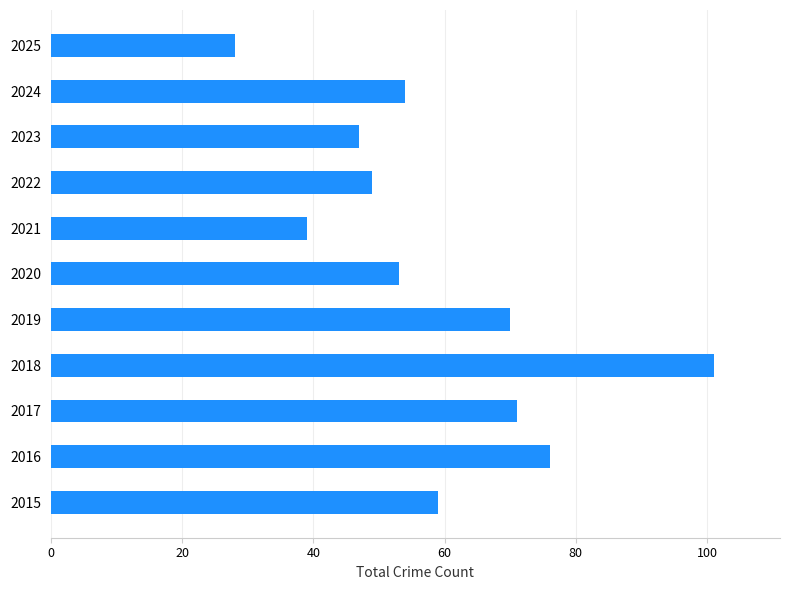

The chart shows a value of 39 at 2021. True or false?

True